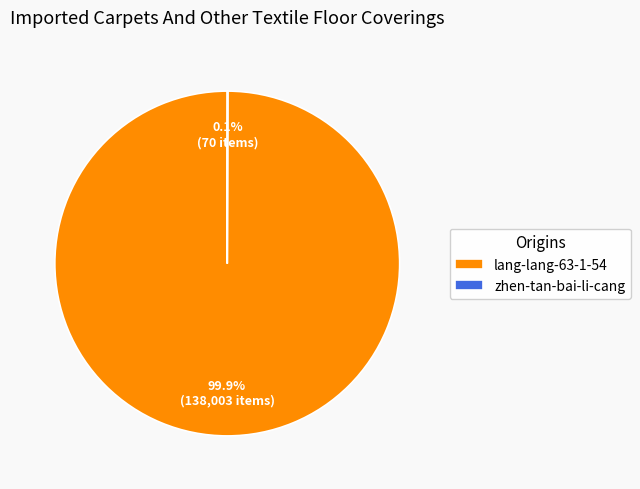

What is the largest slice in the pie chart?

lang-lang-63-1-54